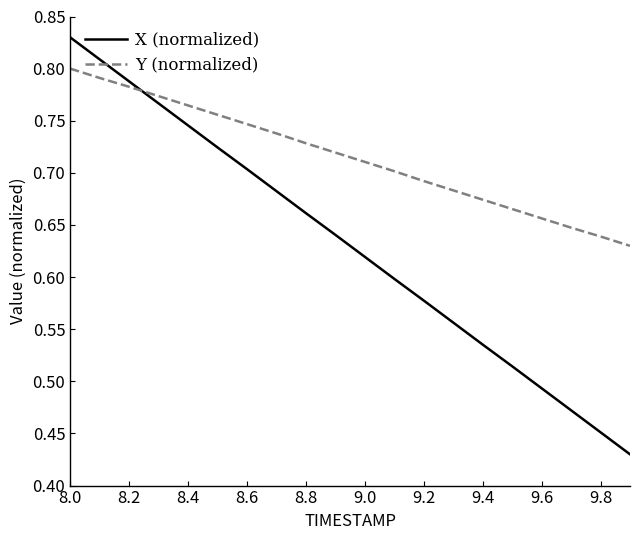

Which series has the largest total across all categories?

Y (normalized)